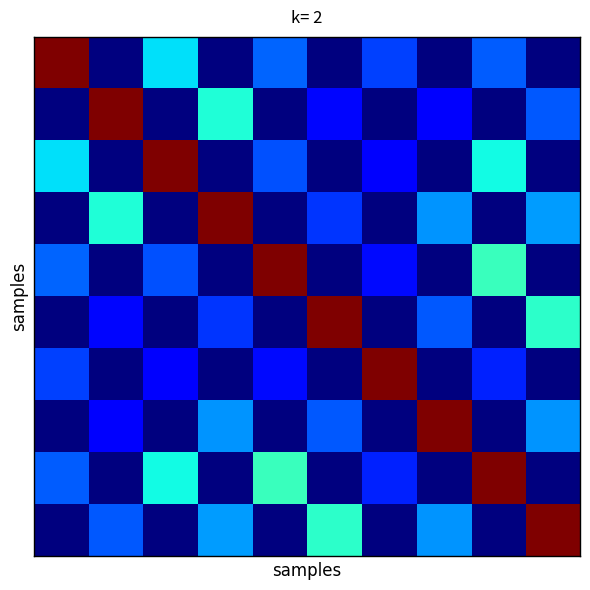

At which category is the sum across all series the highest?

9